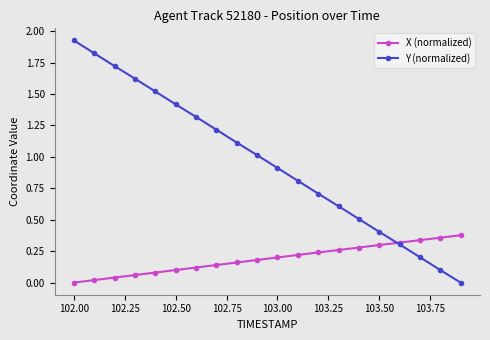

How many values in the X (normalized) series exceed 0?

19